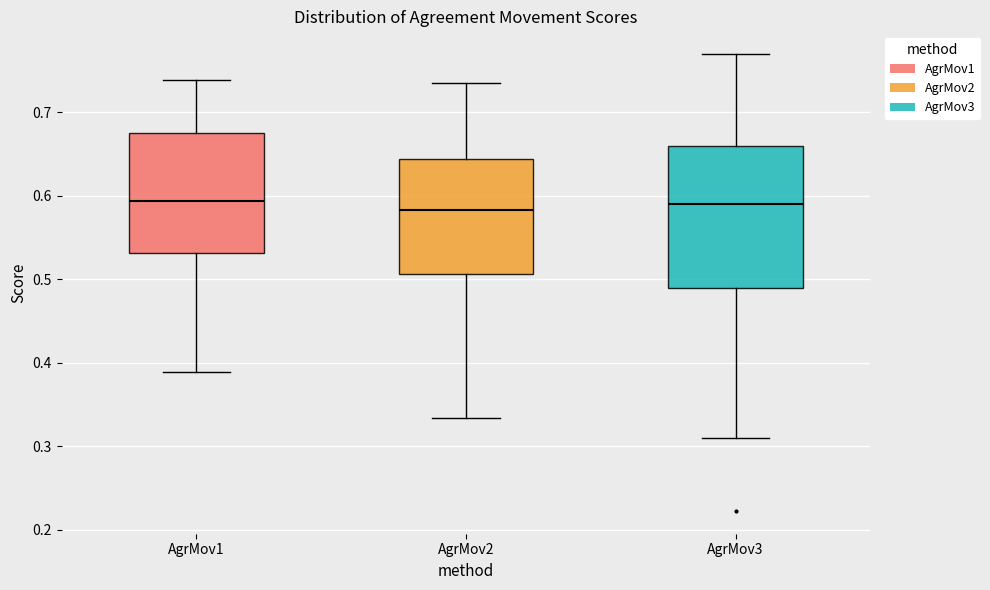

Reading left to right, transcribe this box plot: for each box, give where its median line is, the range the box spans, and where its two whiskers end, as read against the y-axis. The values are not printed on the chart, so give them approximately, as read against the axis.

AgrMov1: median 0.59, box 0.53 to 0.68, whiskers 0.39 to 0.74
AgrMov2: median 0.58, box 0.51 to 0.64, whiskers 0.33 to 0.74
AgrMov3: median 0.59, box 0.49 to 0.66, whiskers 0.31 to 0.77